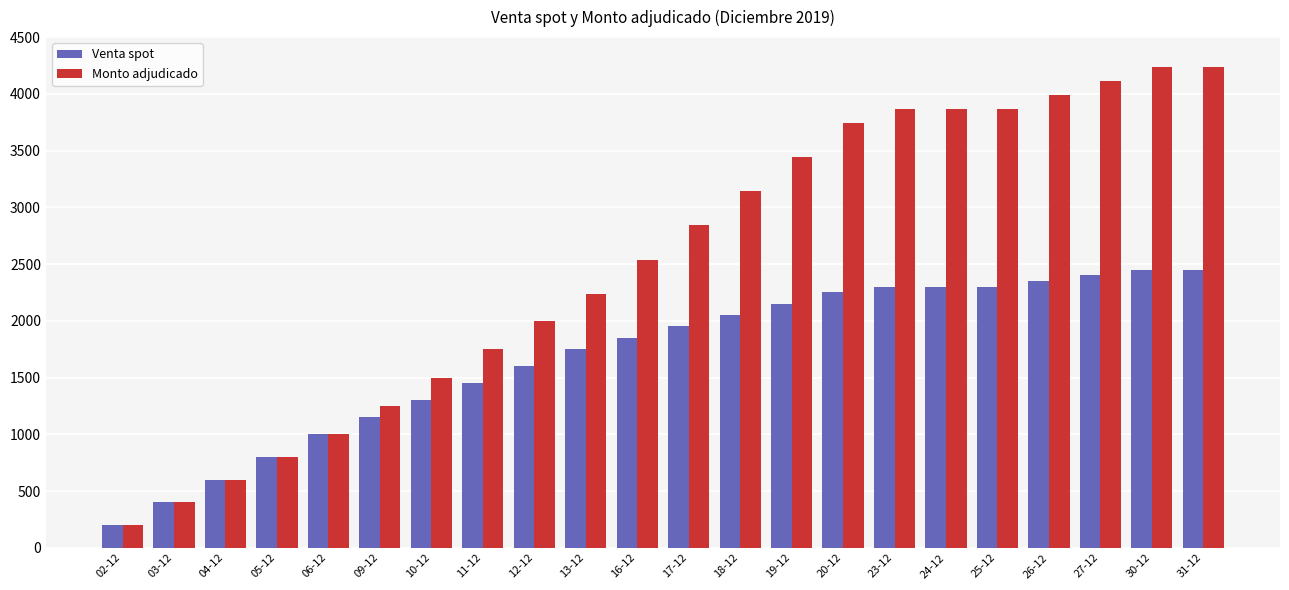

True or false: Monto adjudicado has a value of 5943 at 24-12.

False